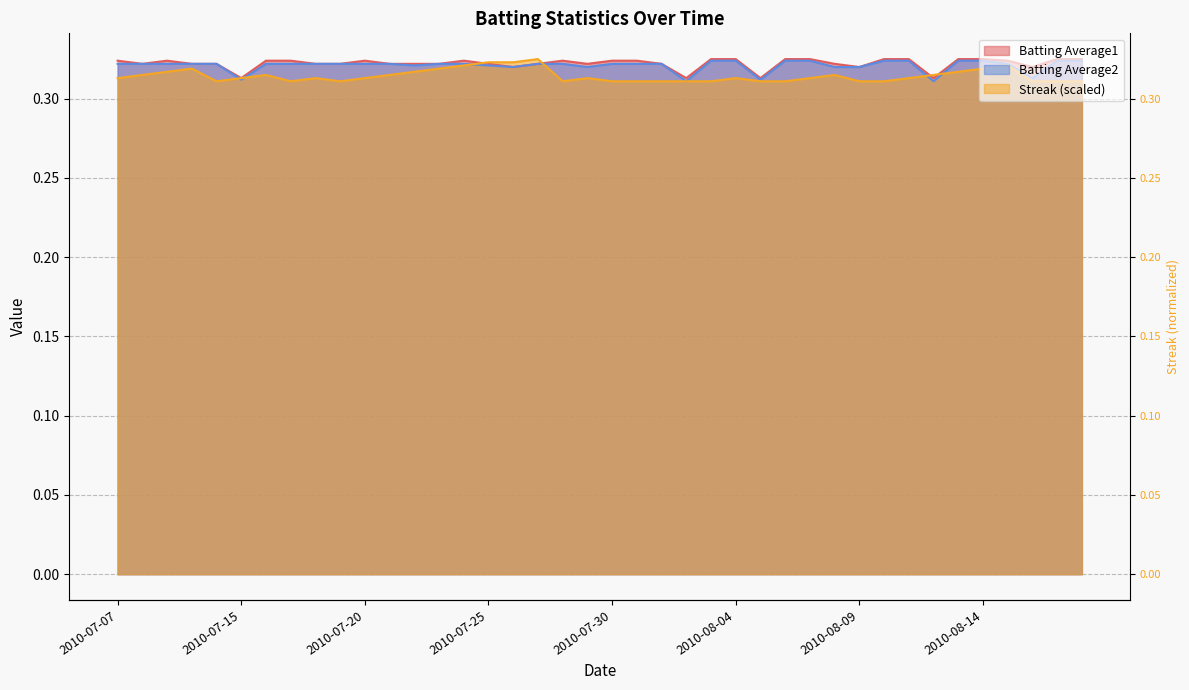

Rank the series at 2010-07-24 from lowest to highest value.

Streak, Batting Average2, Batting Average1